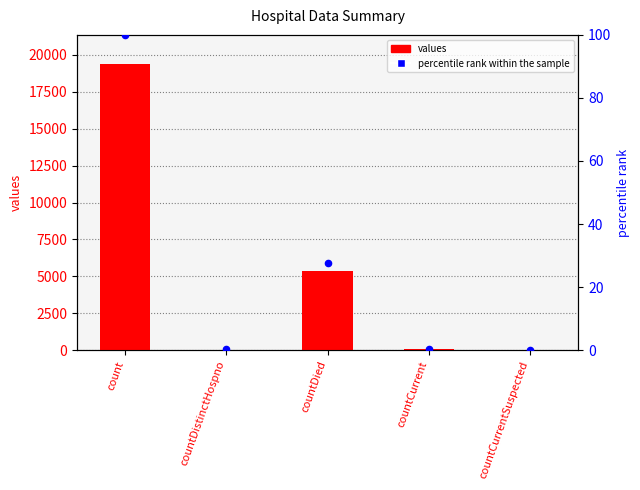

What is the total value across all series at countDistinctHospno?

38.2